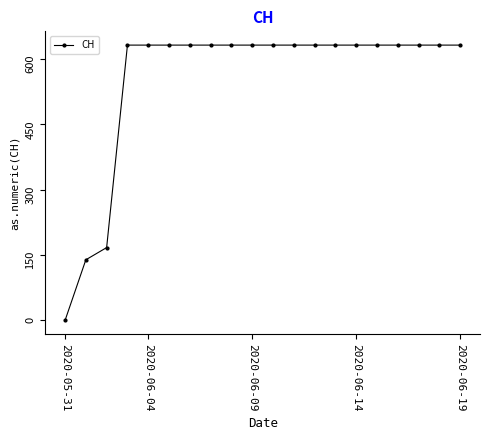

What is the value of the 12th point from the left?

631